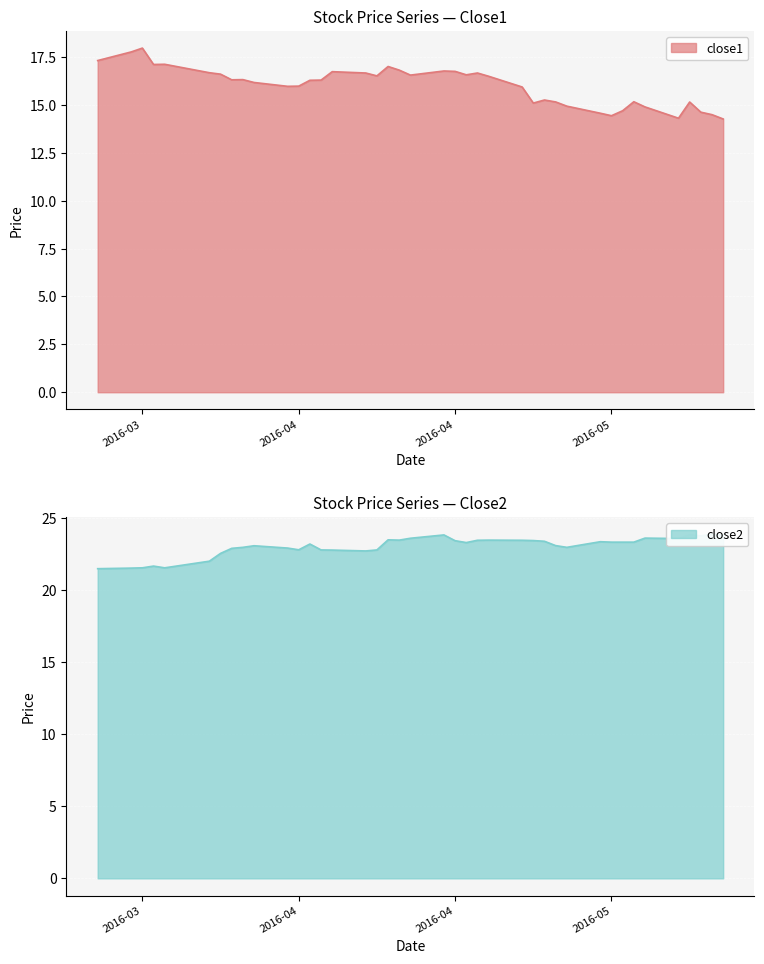

Rank the series by their average value, from lowest to highest.

close1, close2